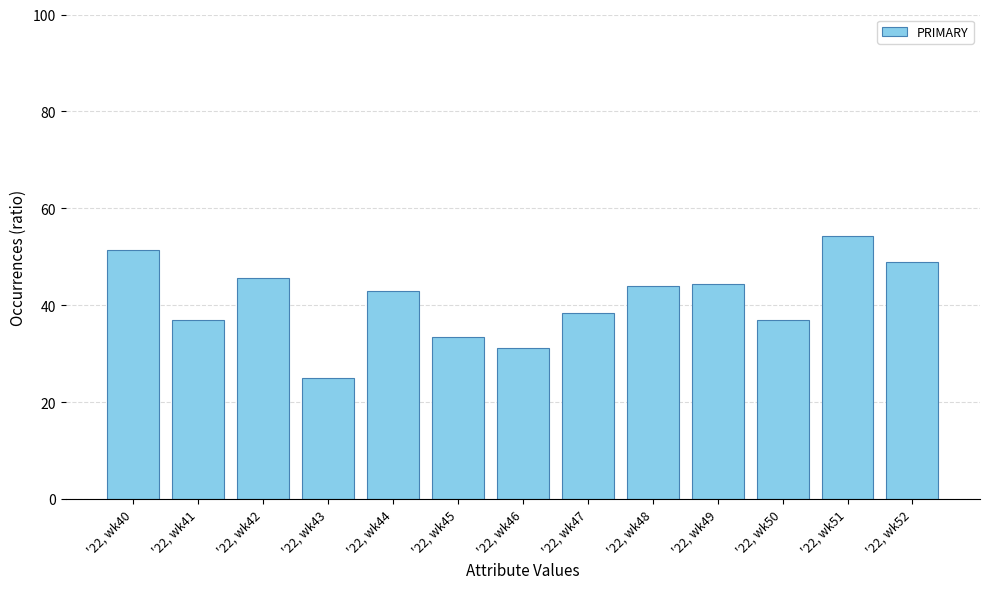

Approximately how many times larger is the value at '22, wk49 compared to '22, wk44?

1.0